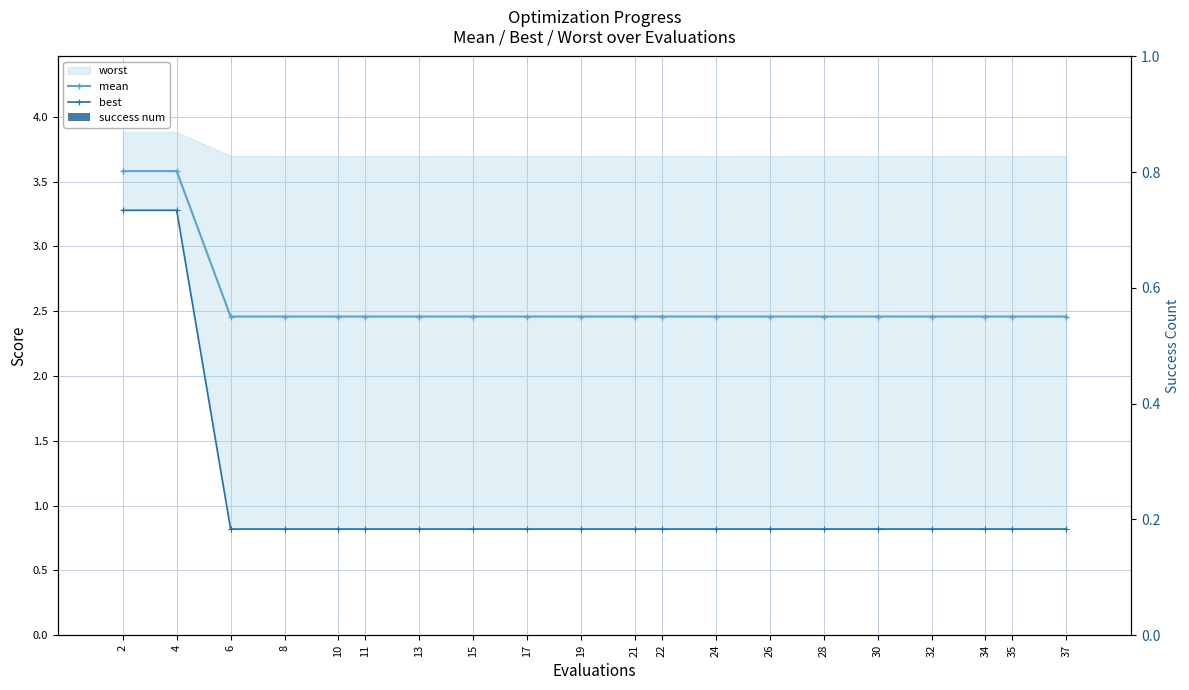

At which category does the chart reach its peak across all series?

2